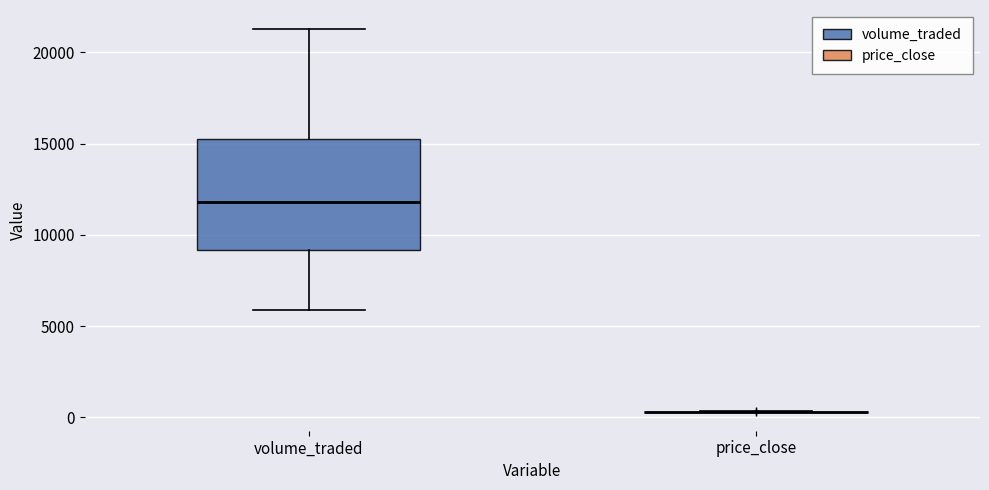

Reading left to right, read every box against the y-axis: the position of its median line, the range the box covers, and the ends of its whiskers. The values are not printed on the chart, so give them approximately, as read against the axis.

volume_traded: median 12000, box 9000 to 15000, whiskers 6000 to 21500
price_close: box collapsed to a line at 500, whiskers 500 to 500